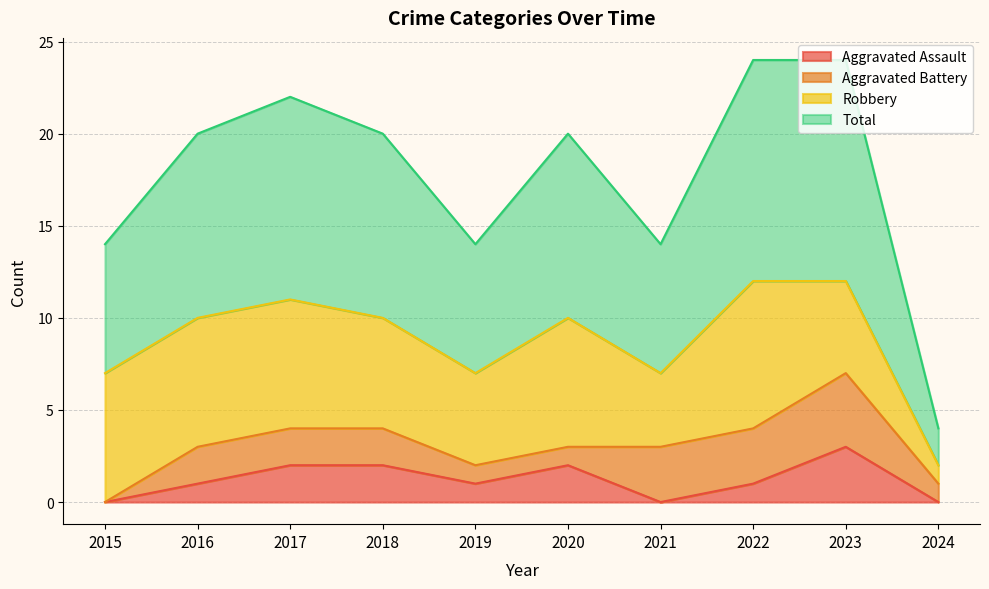

The Aggravated Assault series shows -2 at 2024. True or false?

False